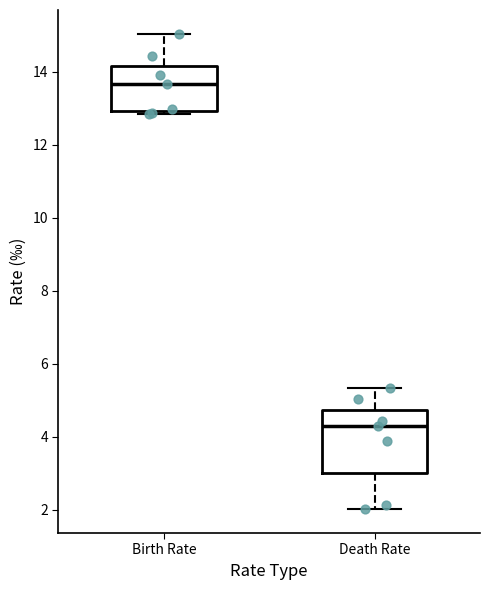

Where does the median line of the box for Birth Rate sit on the y-axis? The values are not printed on the chart, so give them approximately, as read against the axis.

13.6